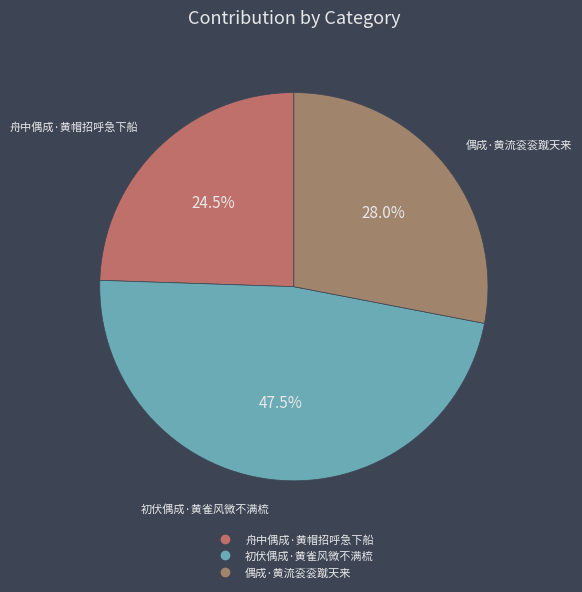

Is there a majority slice in this chart?

No